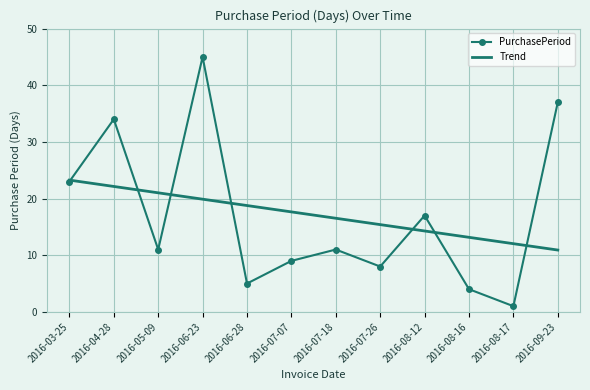

What is the sum of all PurchasePeriod values?

205.0